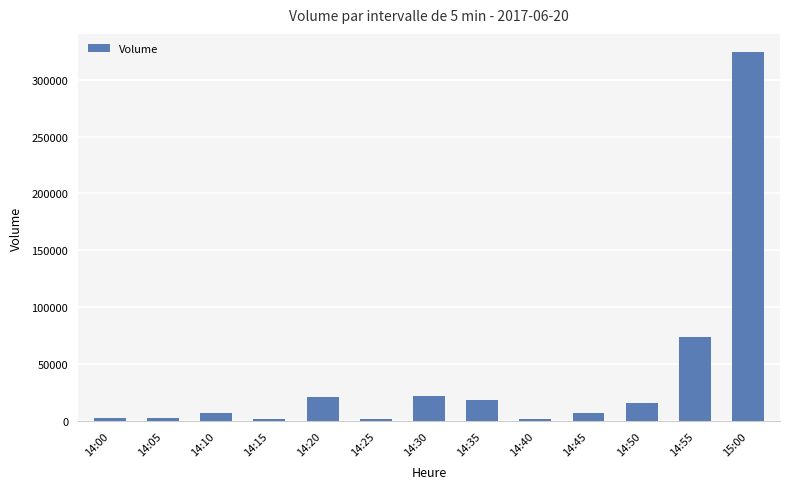

What is the ratio of the value at 14:35 to the value at 14:00?

6.3